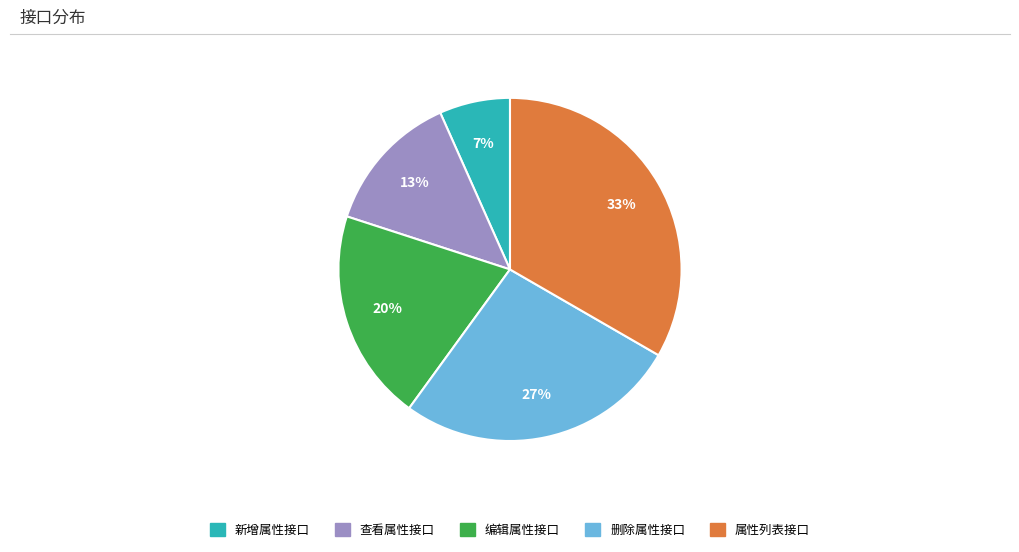

How many segments does this pie chart have?

5